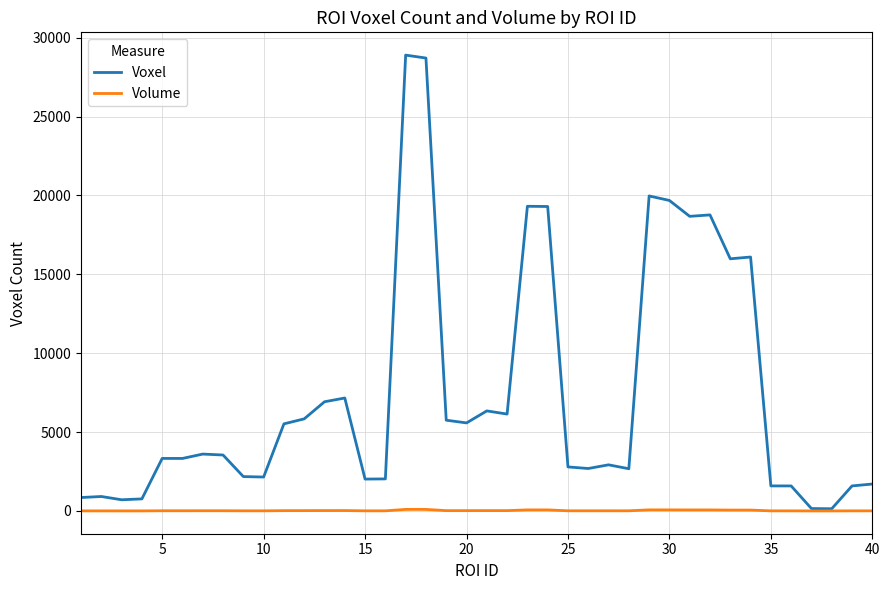

Which series has the largest total across all categories?

Voxel